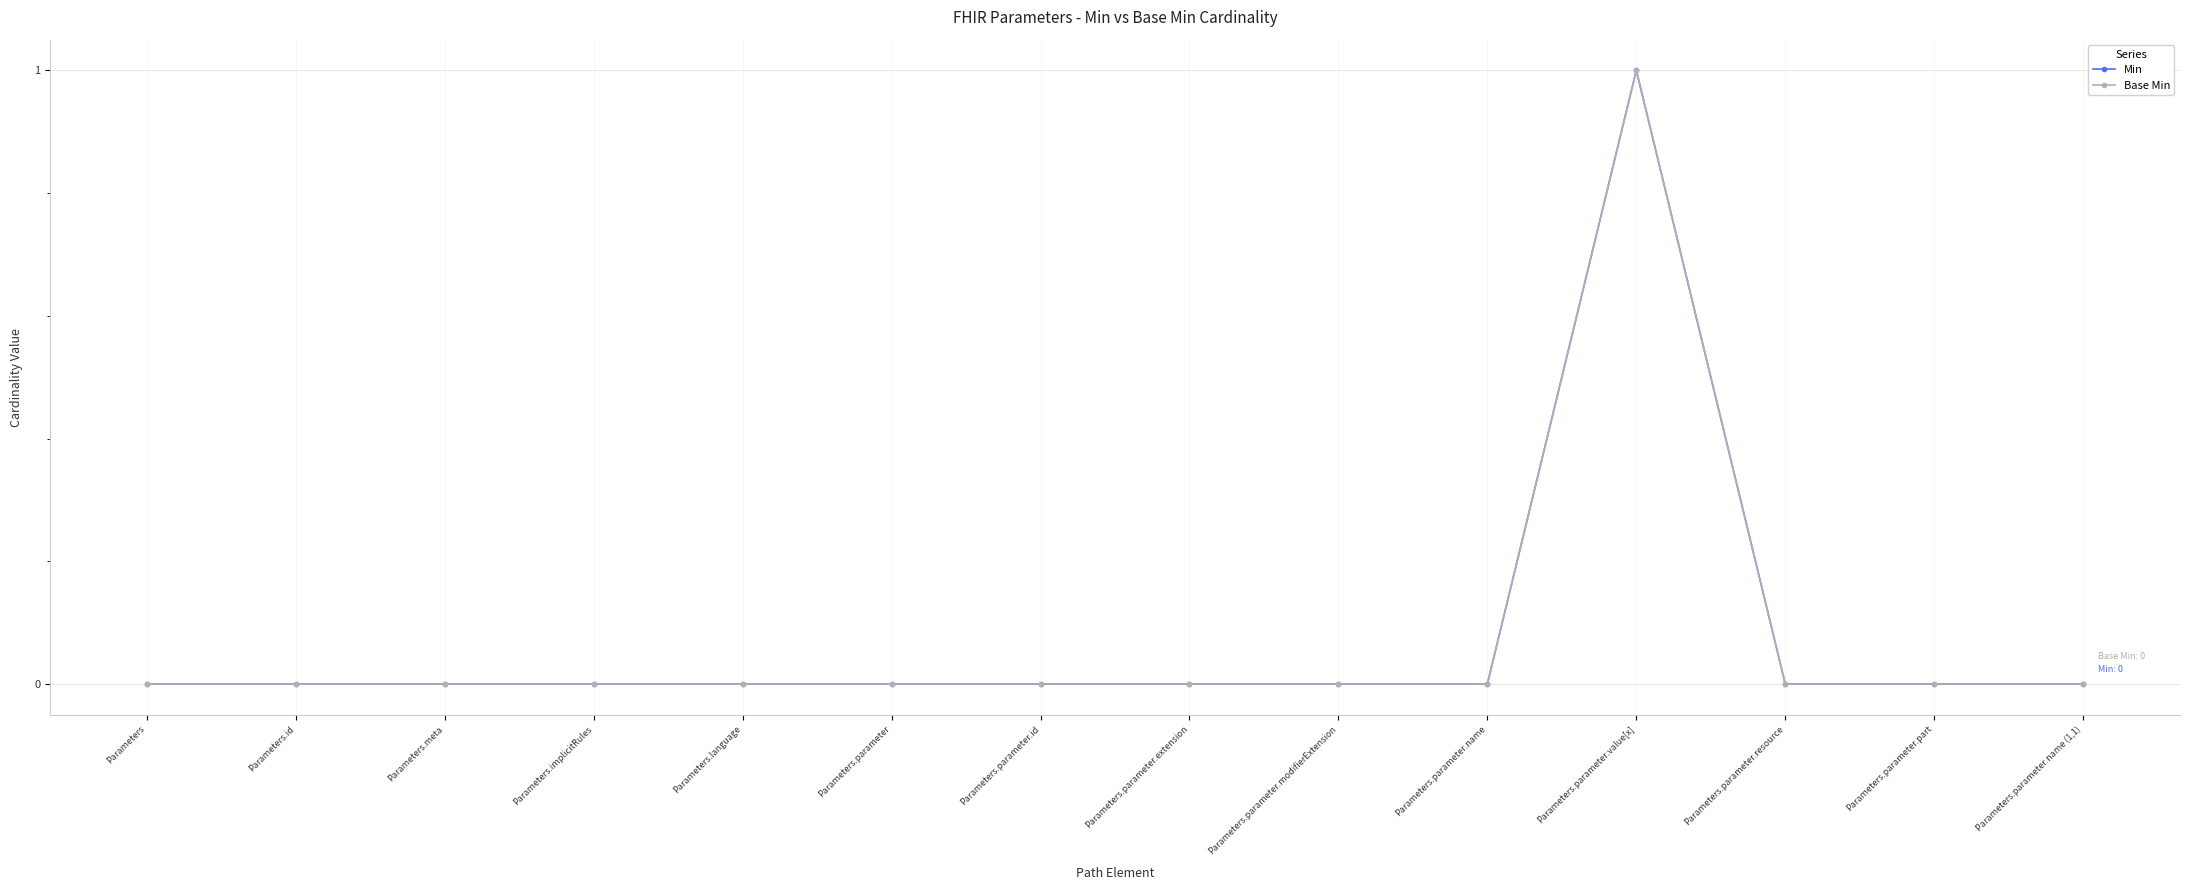

Does the chart have visible grid lines?

Yes